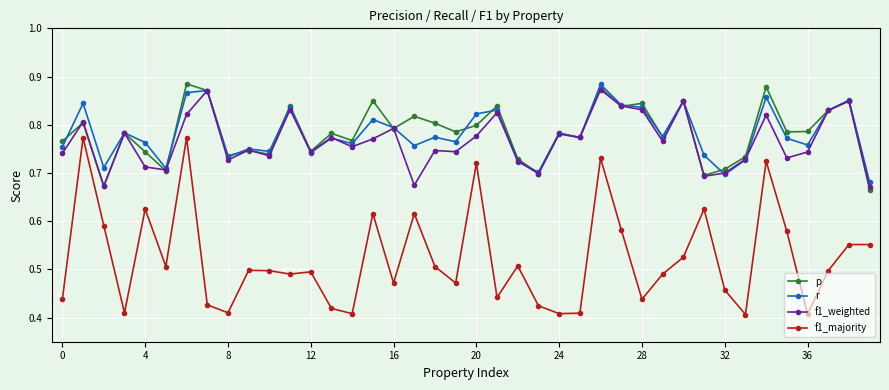

At how many categories does at least one series exceed 0?

40